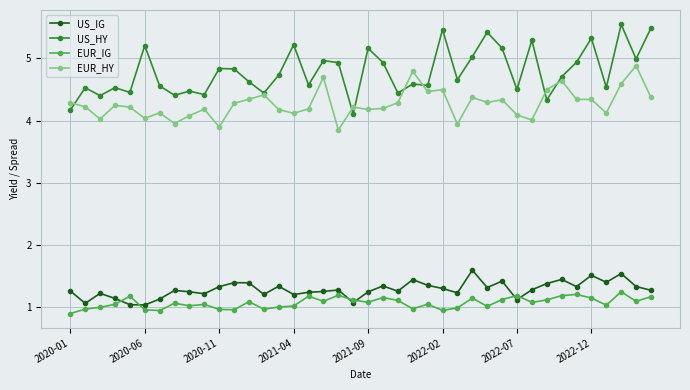

True or false: US_IG has more than 0 interior local peaks.

True